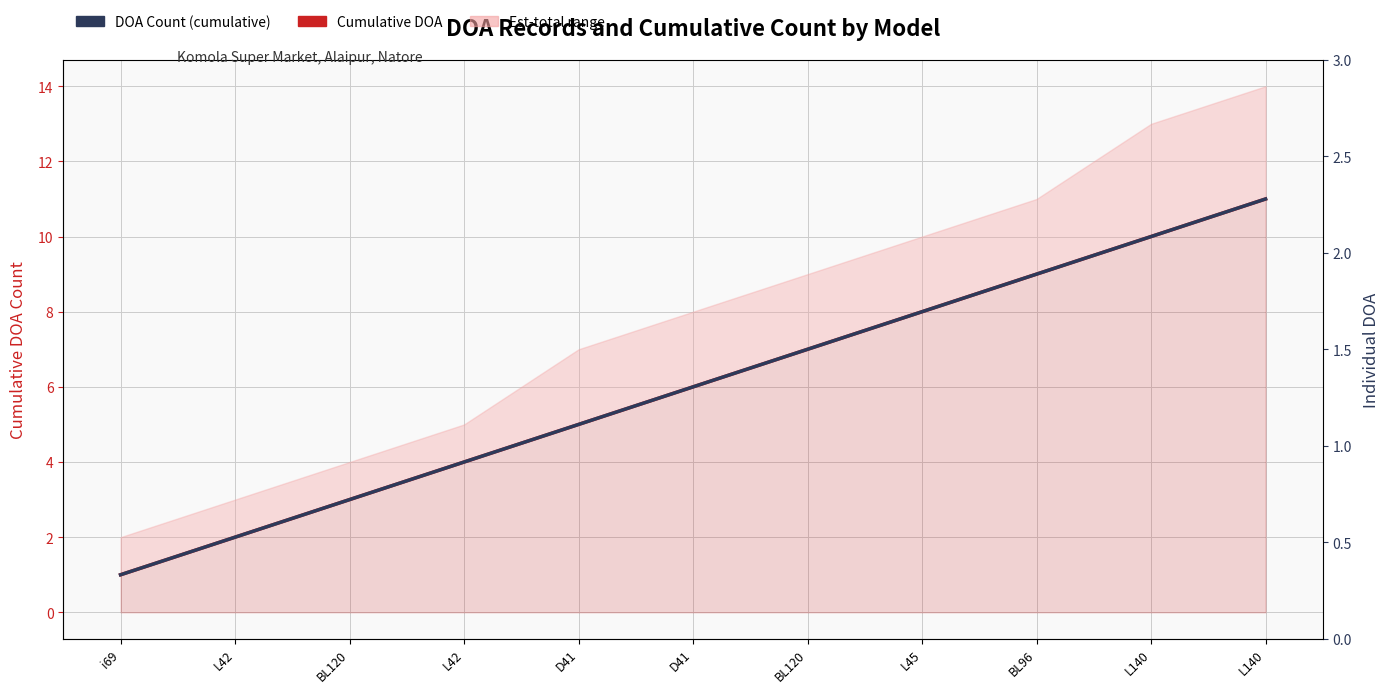

How many DOA Count (cumulative) values are between 3 and 9?

7